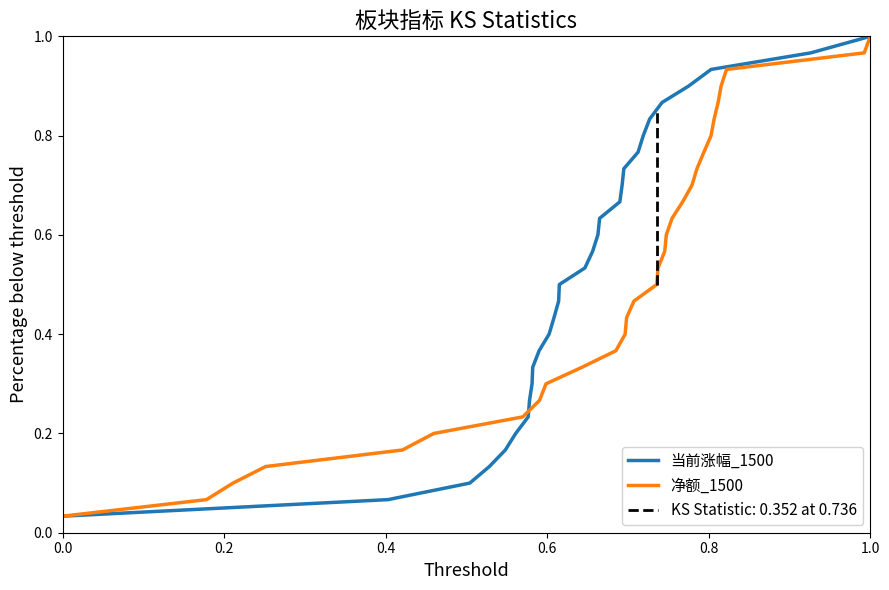

What is the highest value of the 当前涨幅_1500 series?

1.0